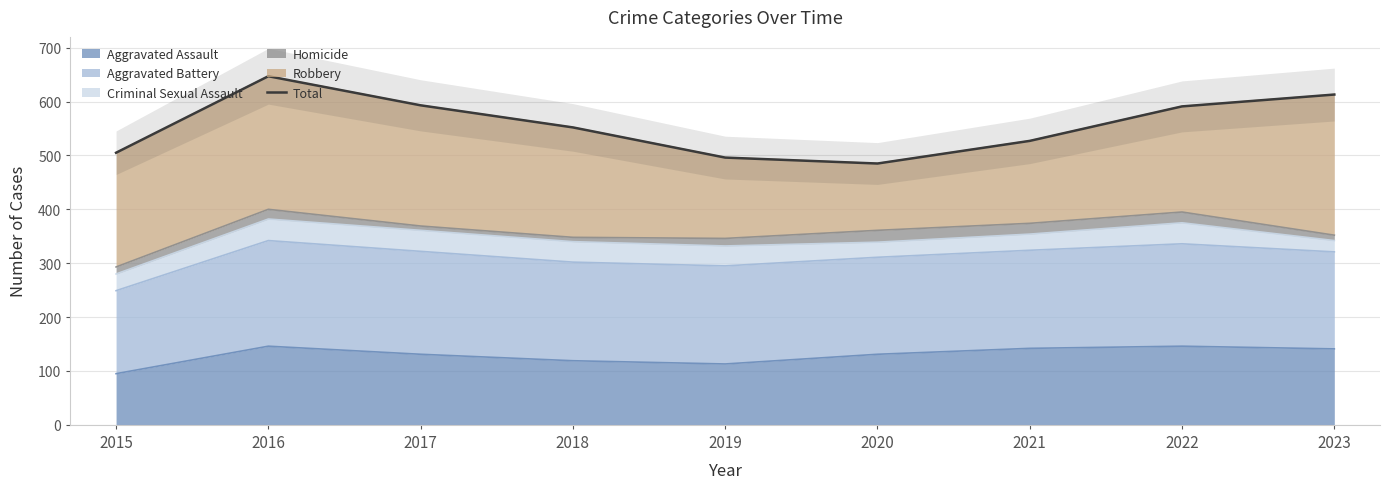

What is the value of the 7th point from the left?

527